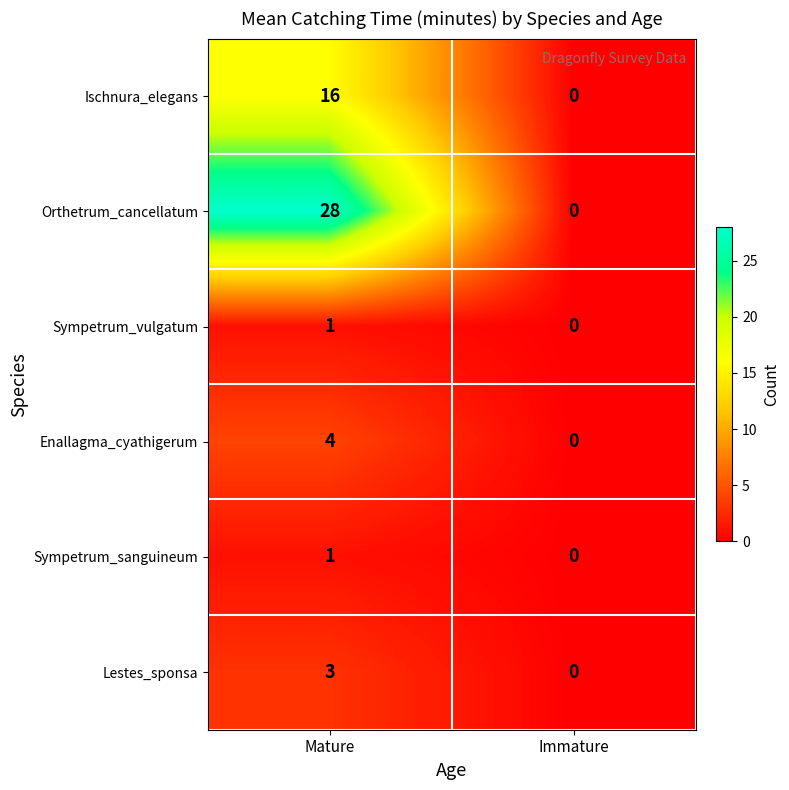

The value of Ischnura_elegans at Mature is 16. True or false?

True